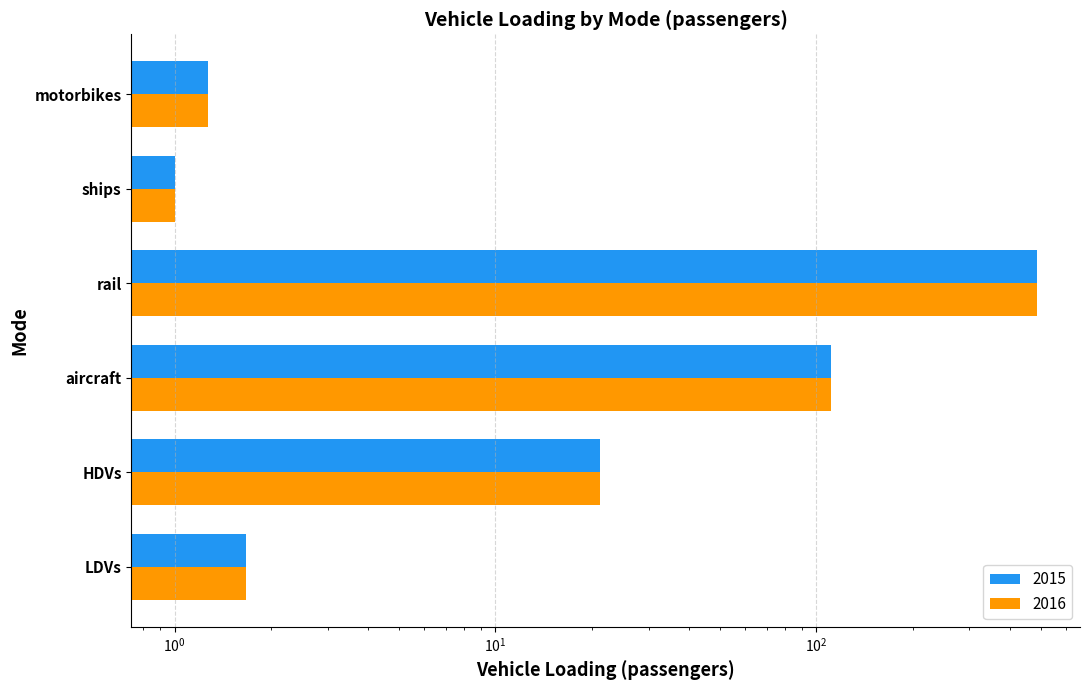

The value of 2016 at ships is 0.3. True or false?

False